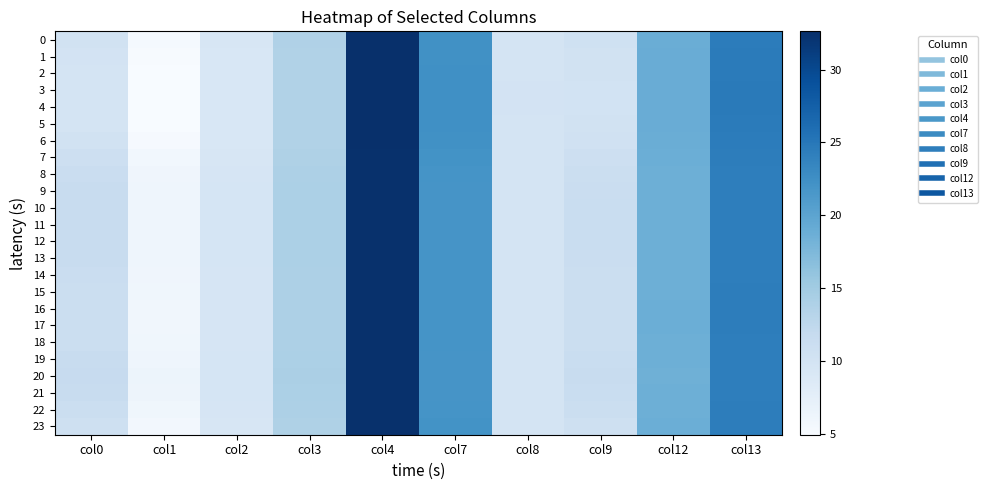

How many data points does each series have?

10